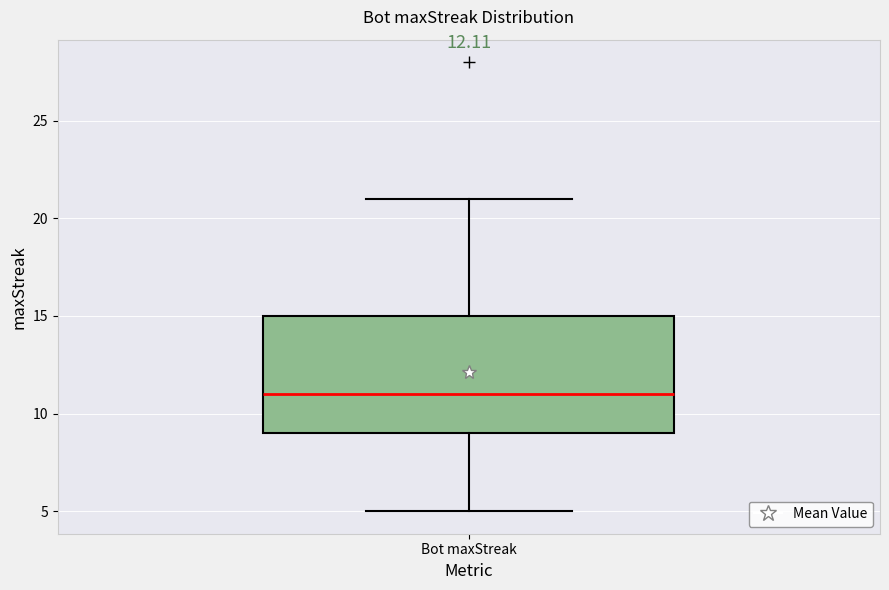

Where does the upper whisker of the box for Bot maxStreak end on the y-axis? The values are not printed on the chart, so give them approximately, as read against the axis.

21